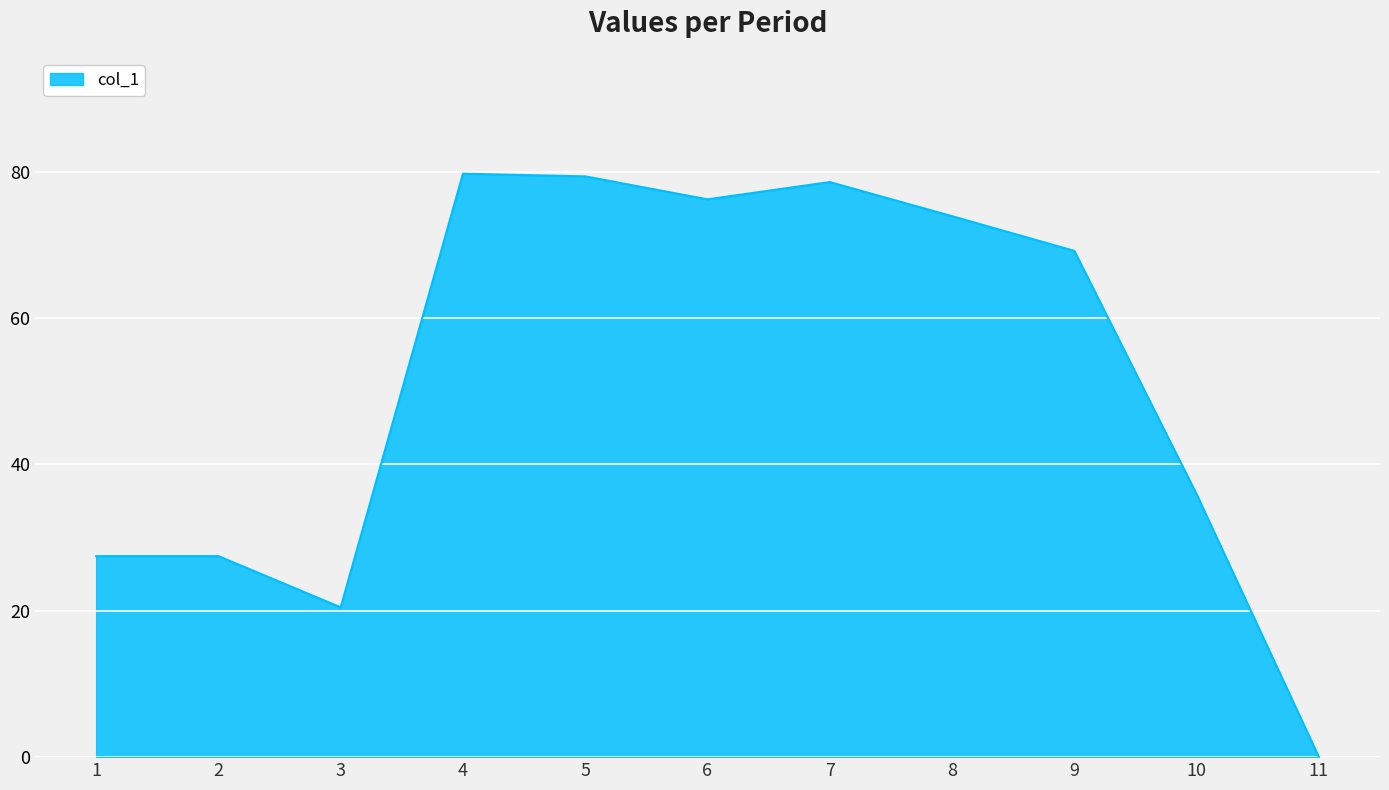

Where is the data nearest to the value 39?

10